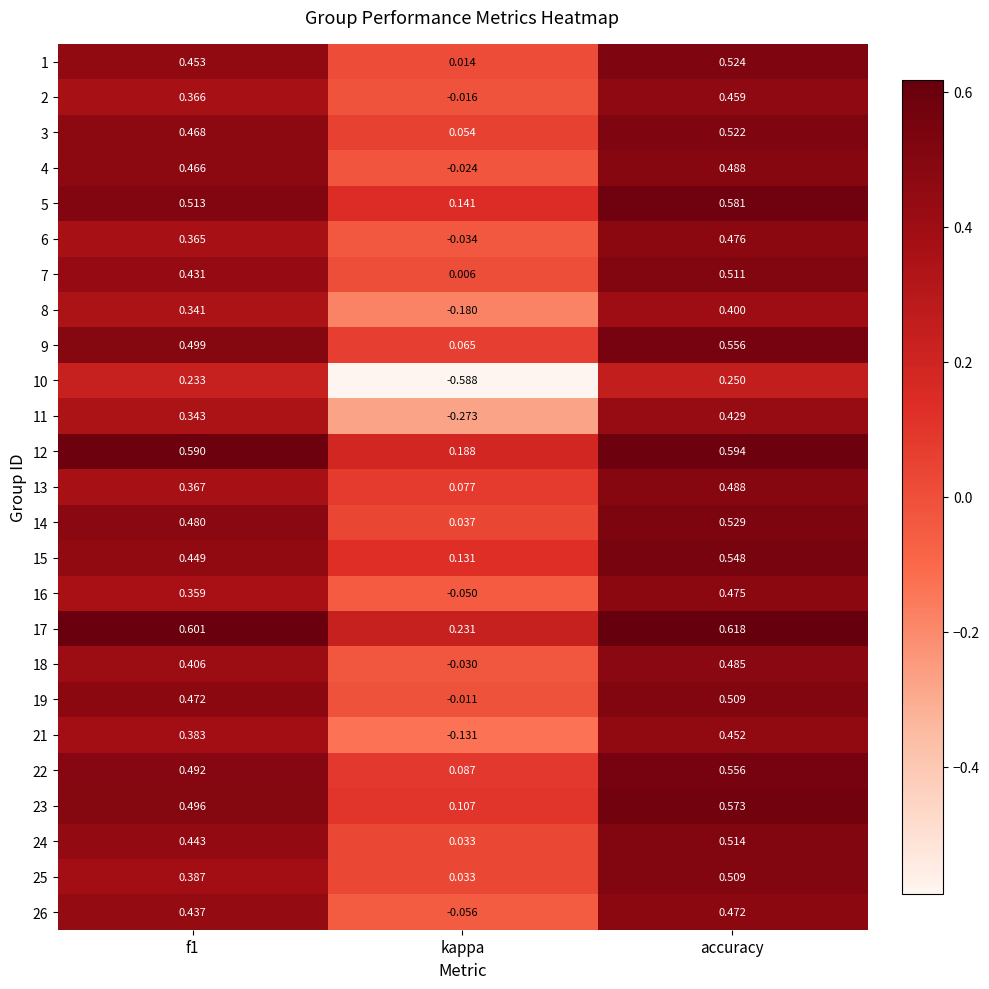

Which category has the highest value across all series?

accuracy